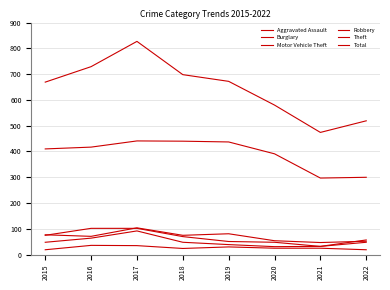

How many lines are shown in the chart?

6